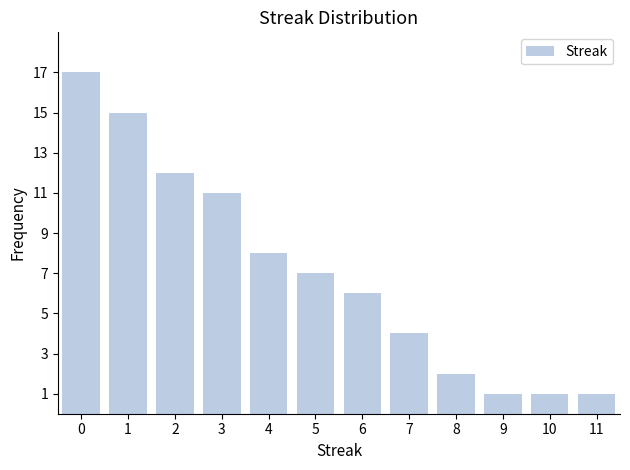

Which range on the x-axis has the tallest bar?

-0.5 to 0.5